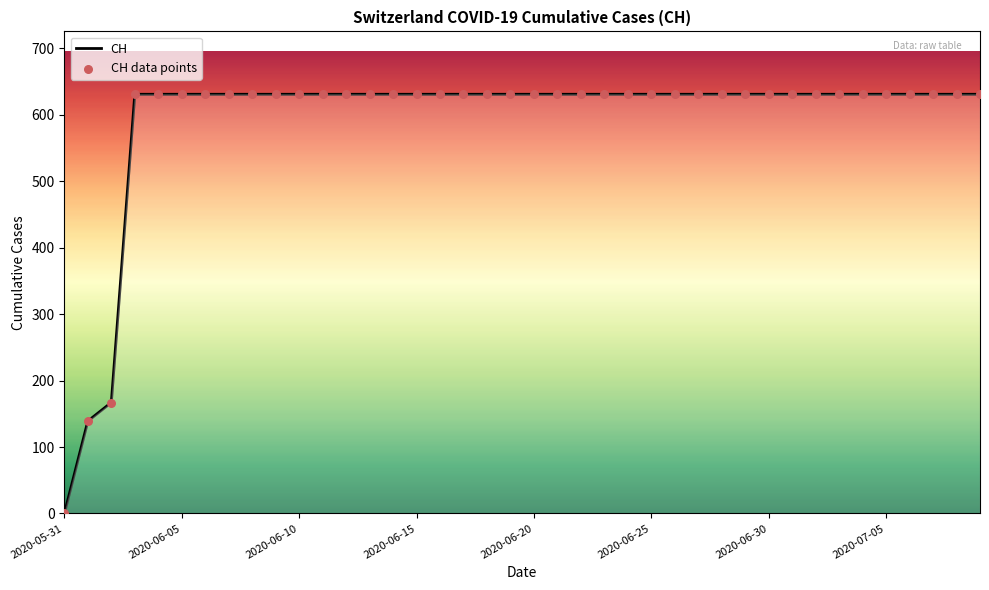

What is the maximum value shown in the chart?

631